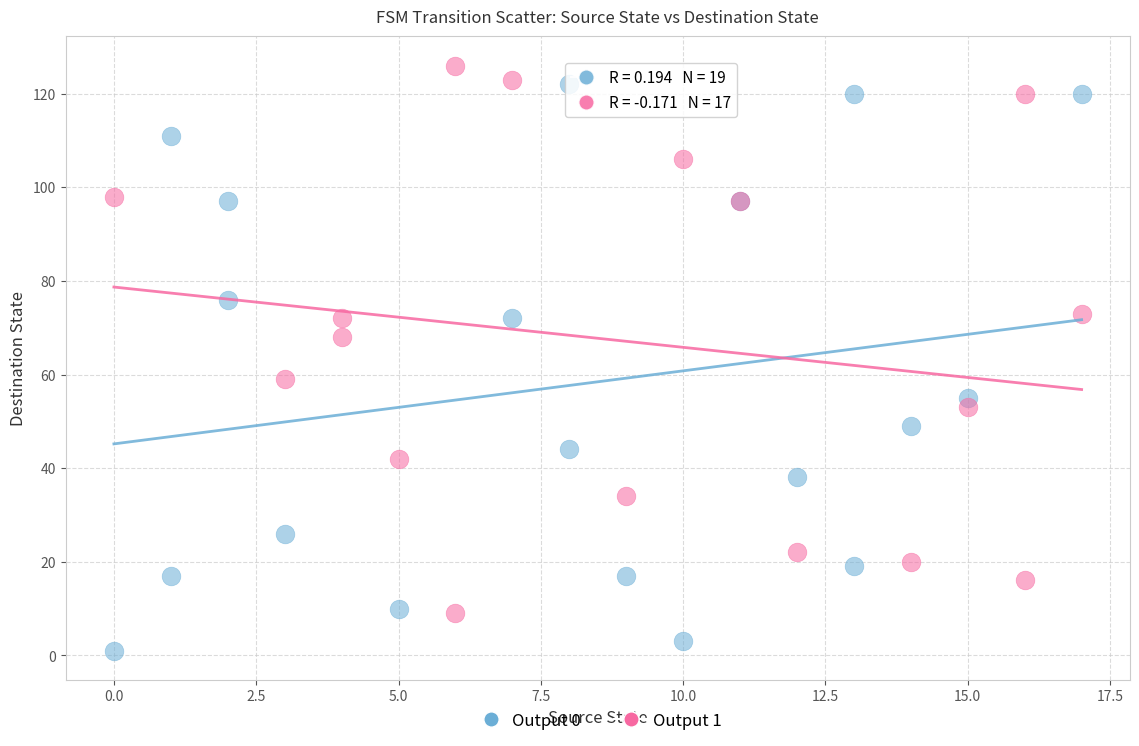

Which series has the largest Y range (max minus min)?

Output 0